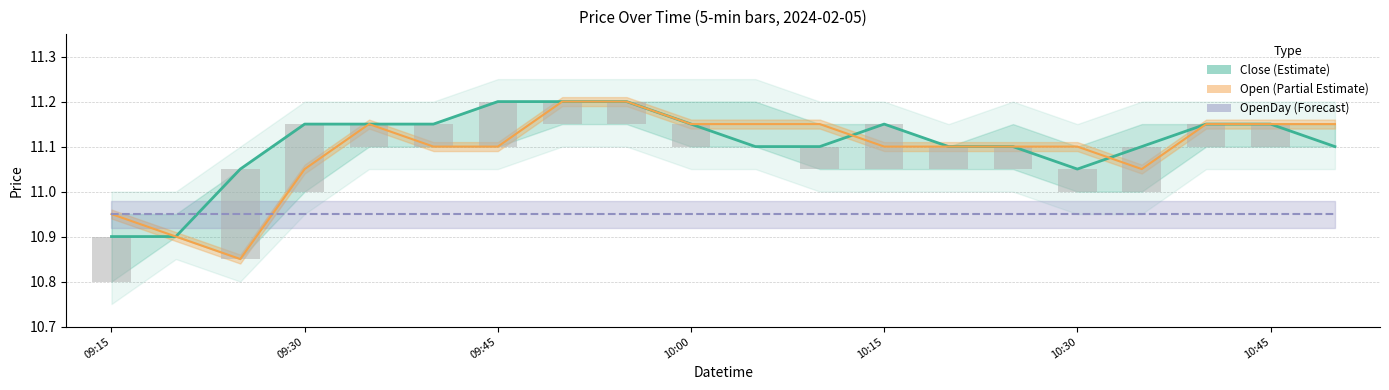

What is the smallest value displayed?

10.8